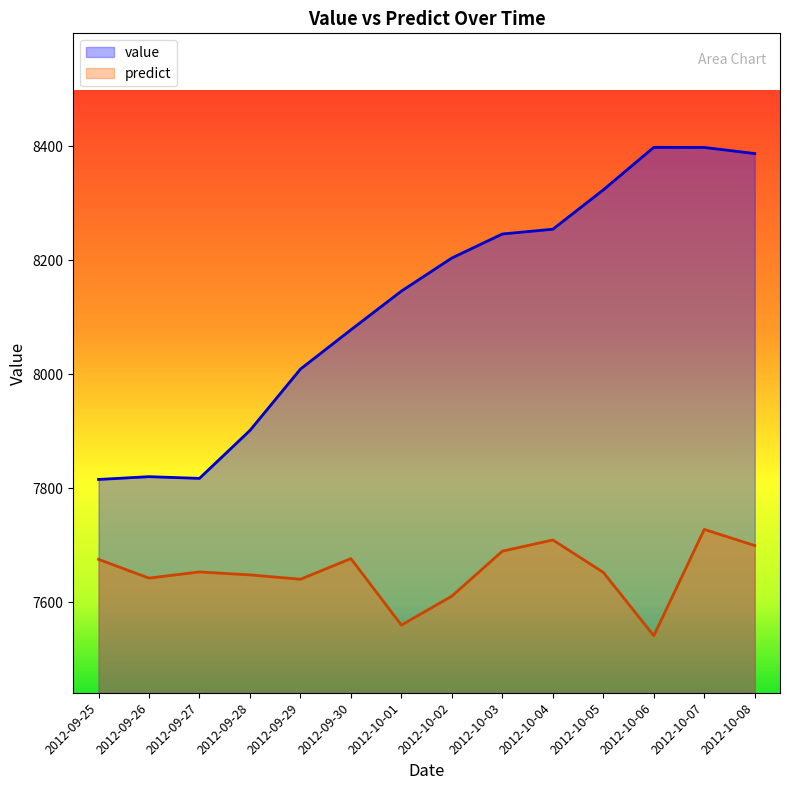

How many lines are shown in the chart?

2